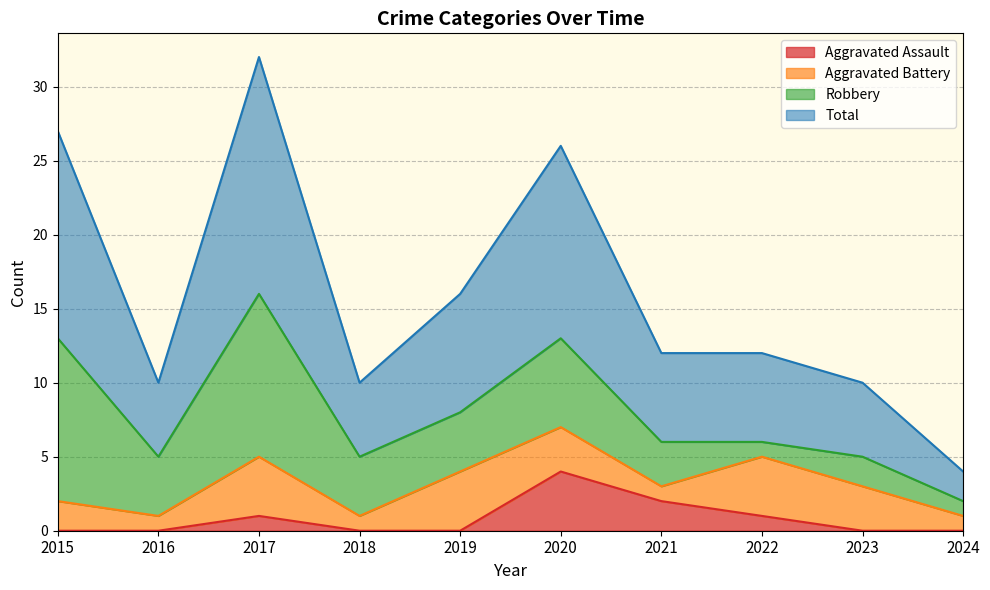

The value of Total at 2022 is 12. True or false?

True